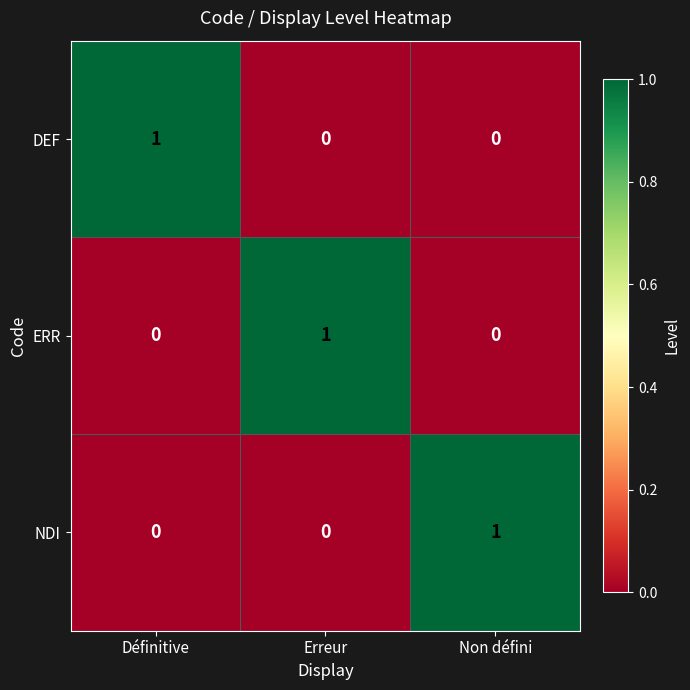

What is the maximum value shown in the chart?

1